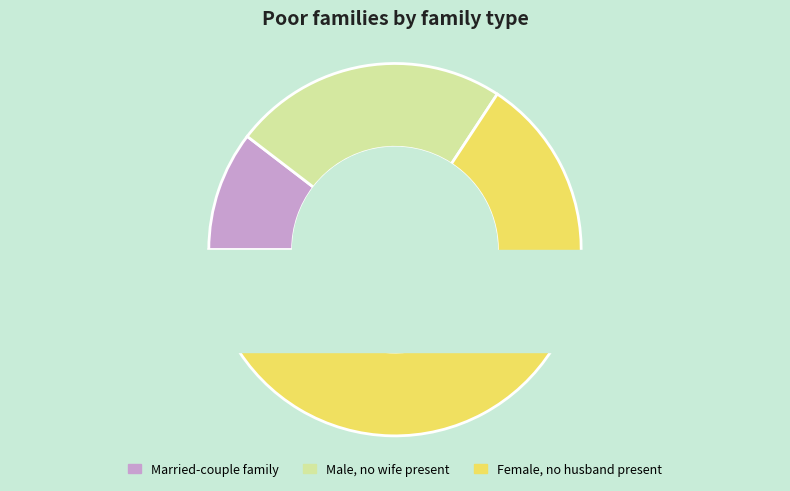

The 4 slice represents 25% of the pie. True or false?

False